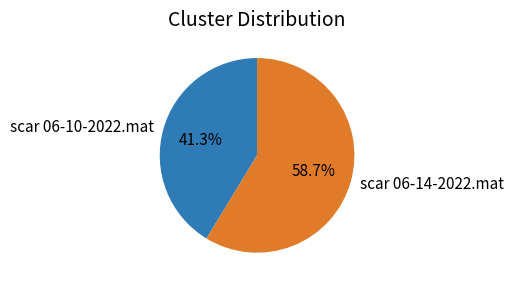

What is the ratio of the value at scar 06-10-2022.mat to the value at scar 06-14-2022.mat?

0.7